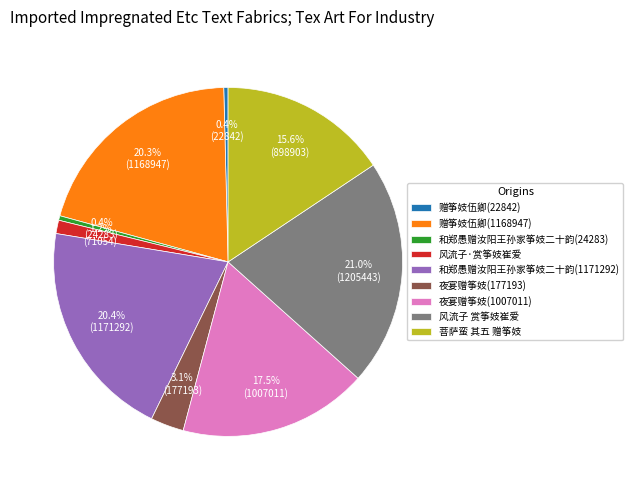

Does 赠筝妓伍卿(22842) account for over 50% of the chart?

No